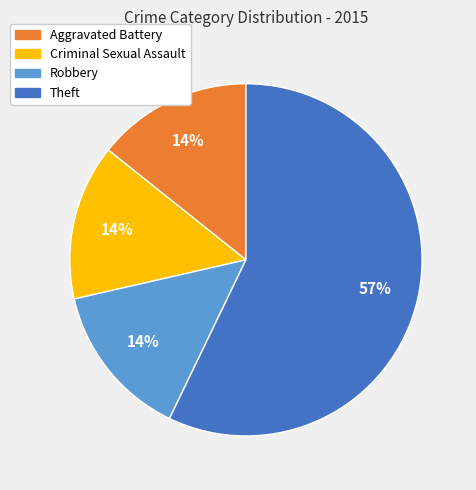

How many segments does this pie chart have?

4